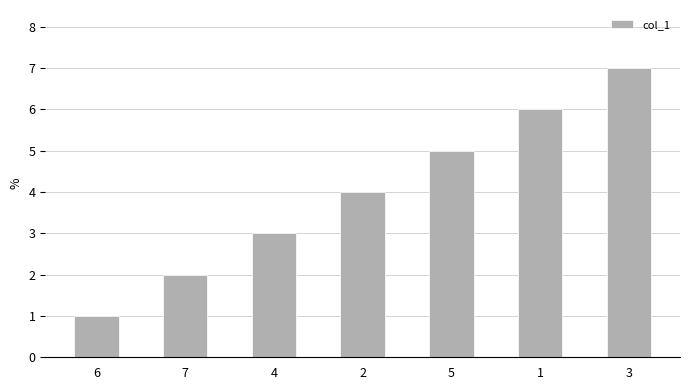

What is the sum of all values?

28